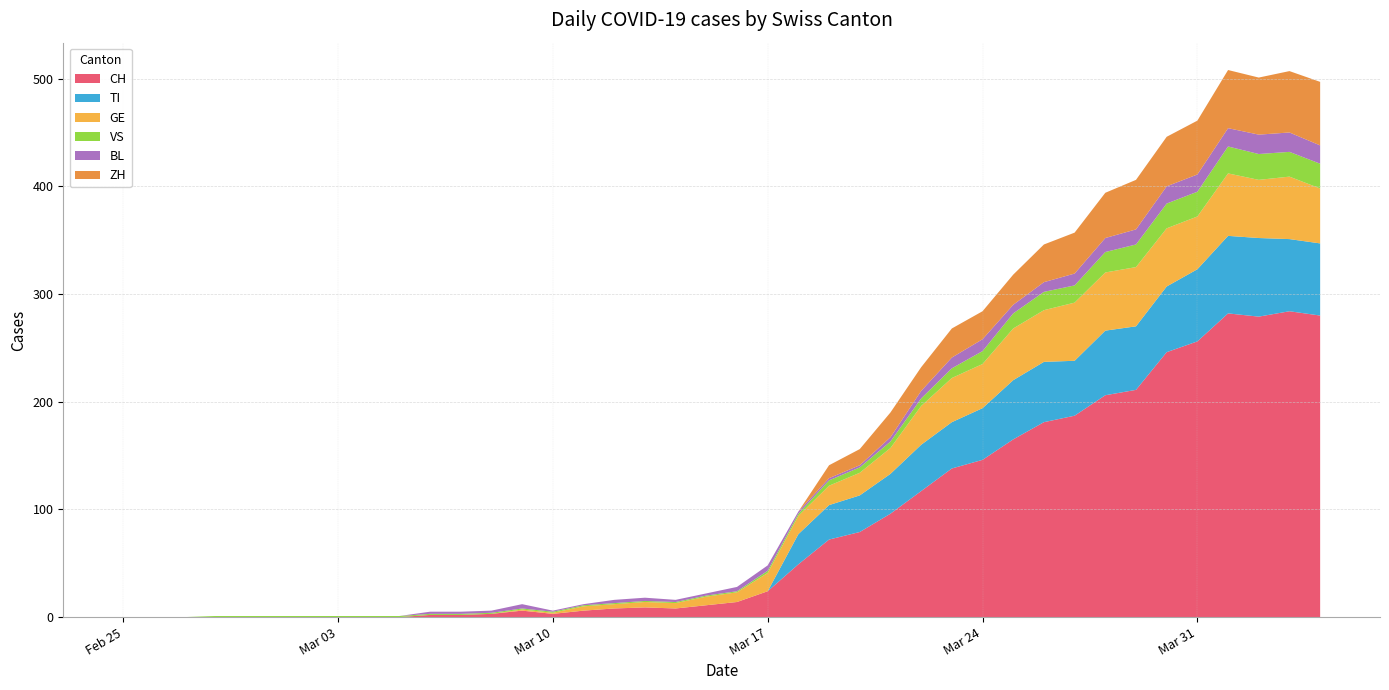

Reading left to right, what are all the values shown in this chart?

CH: 0	0	0	0	0	0	0	0	0	0	2	2	3	6	3	6	8	9	8	11	14	24	49	72	79	96	117	138	146	165	181	187	206	211	246	256	282	279	284	280
TI: 0	0	0	0	0	0	0	0	0	0	0	0	0	0	0	0	0	0	0	0	0	0	28	32	34	37	43	43	48	55	56	51	60	59	61	67	72	73	67	67
GE: 0	0	0	0	0	0	0	0	0	0	0	0	0	1	1	4	4	5	5	8	9	17	17	18	21	24	36	41	41	48	48	54	54	55	54	49	58	54	58	51
VS: 0	0	0	1	1	1	1	1	1	1	1	1	1	1	1	1	1	1	1	1	1	2	2	5	5	6	7	9	12	14	17	16	19	21	23	23	25	24	23	23
BL: 0	0	0	0	0	0	0	0	0	0	2	2	2	4	1	1	3	3	2	2	4	5	2	2	2	4	7	10	11	8	9	11	13	14	16	16	17	18	18	17
ZH: 0	0	0	0	0	0	0	0	0	0	0	0	0	0	0	0	0	0	0	0	0	0	0	12	15	23	22	27	26	28	35	38	42	46	46	50	54	53	57	59